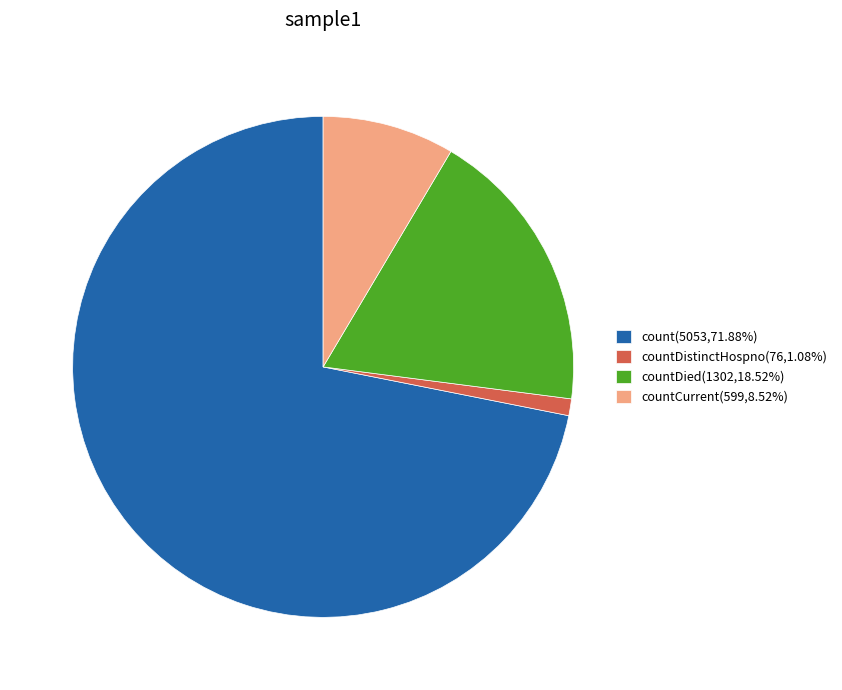

Count the number of slices in the pie.

4